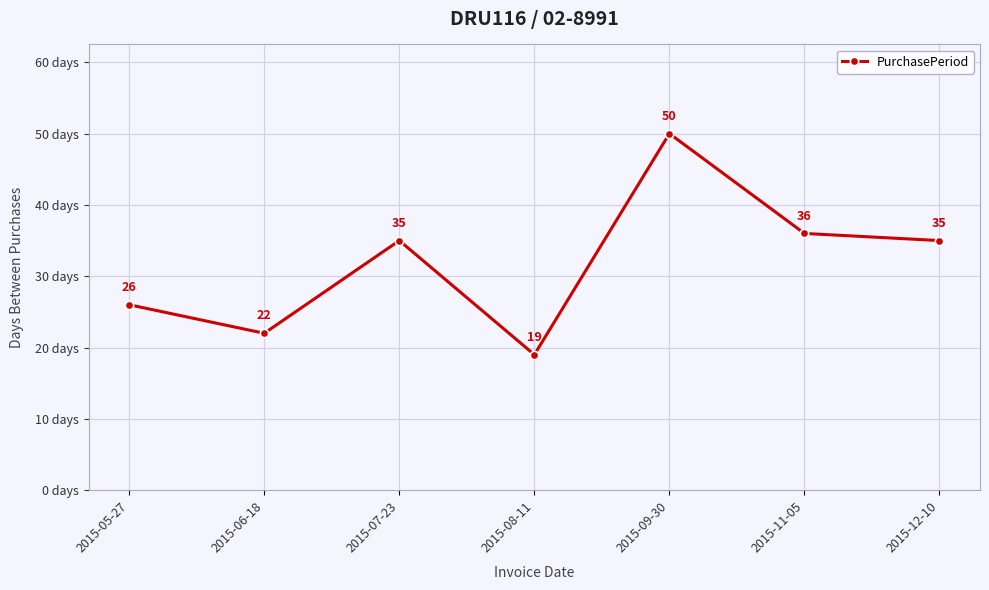

What value does the data have at 2015-08-11, to the nearest 5?

20